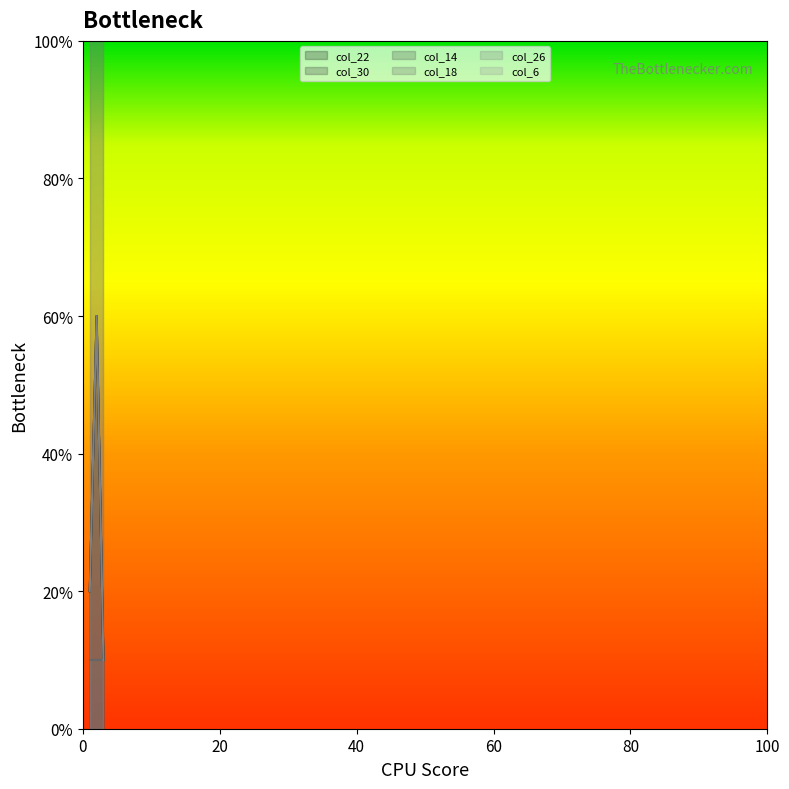

The col_22 series shows 20 at 1. True or false?

True